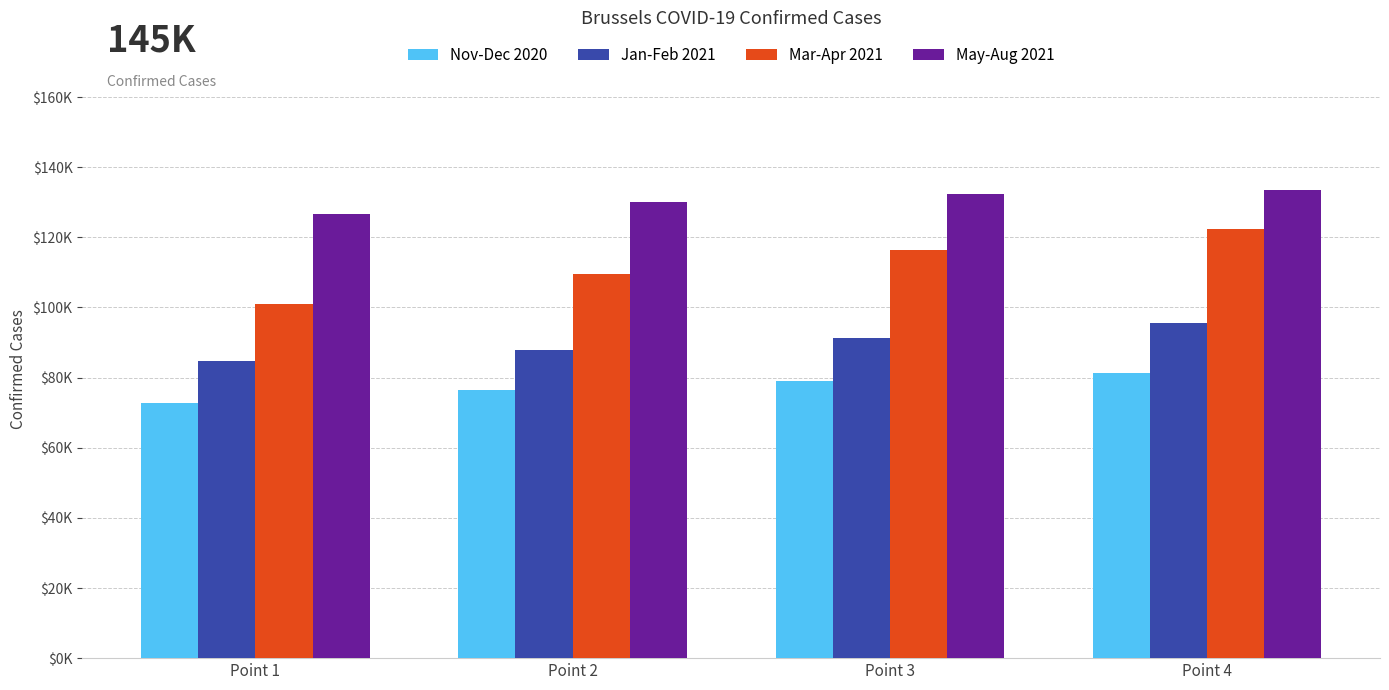

True or false: Nov-Dec 2020 has a value of 76573 at Point 2.

True